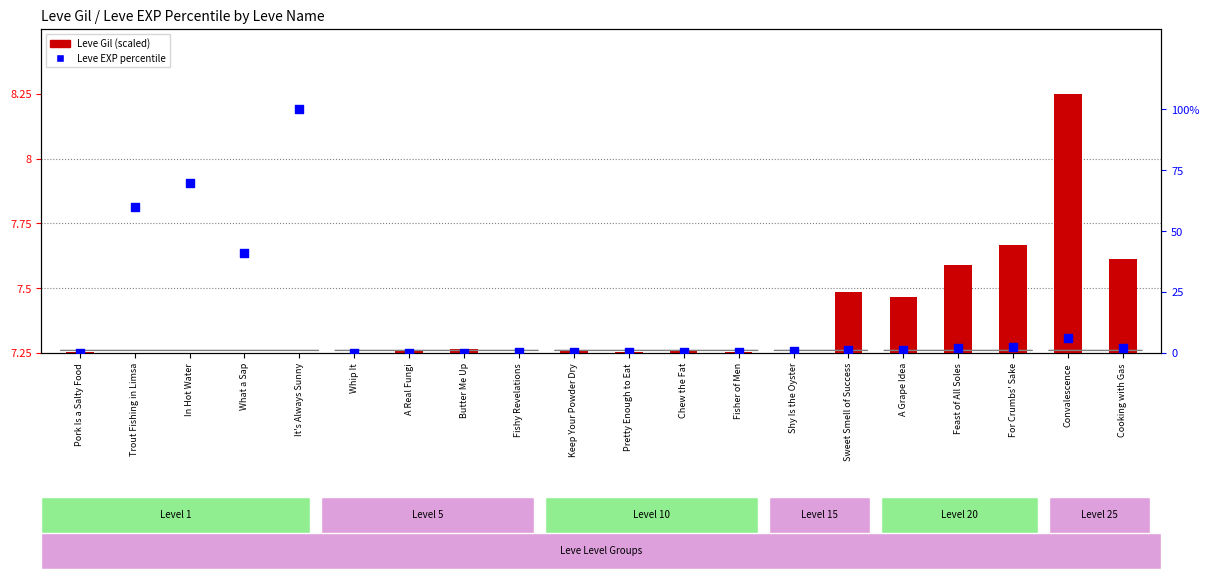

Which series has the largest total across all categories?

Leve EXP percentile